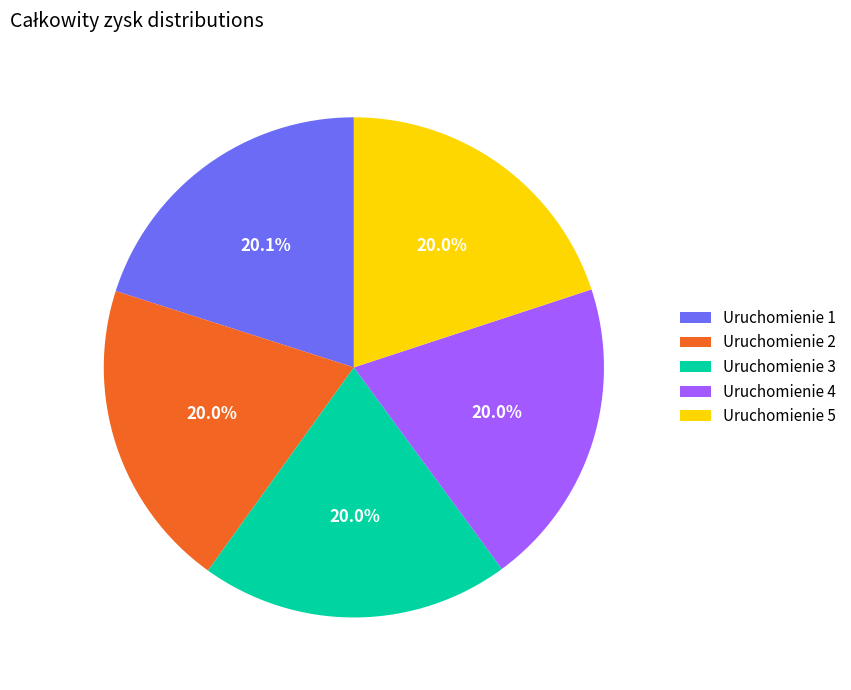

What is the ratio of the value at Uruchomienie 2 to the value at Uruchomienie 5?

1.0